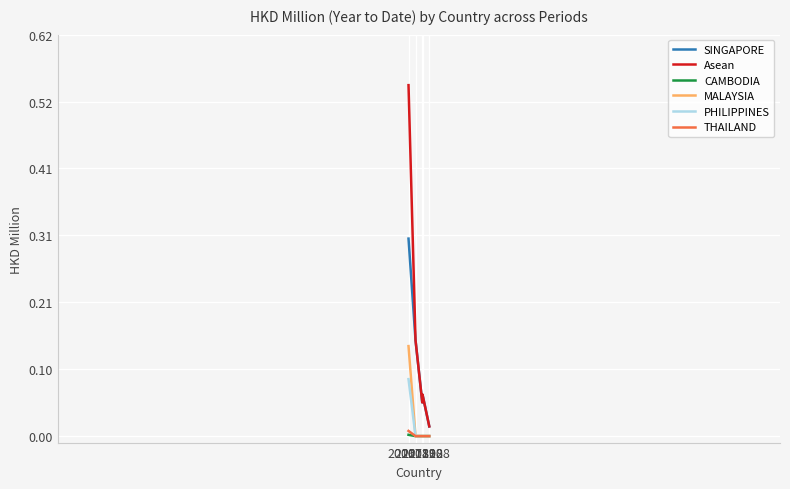

Is it true that CAMBODIA equals 0.0 at 201808?

True